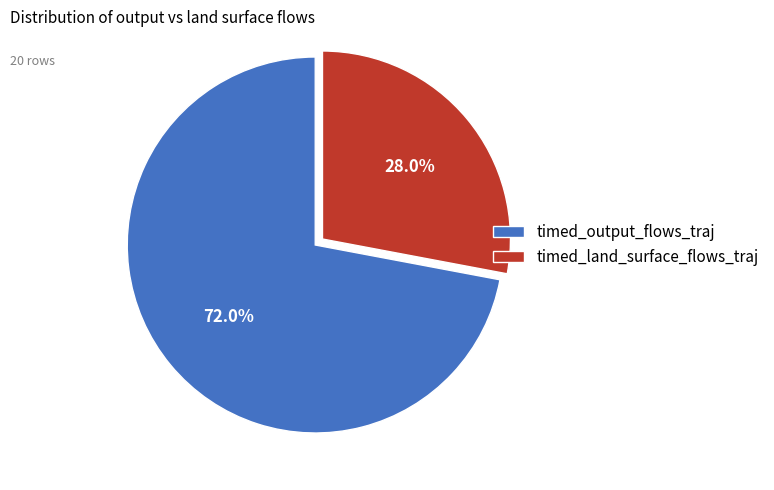

What is the ratio of the value at timed_land_surface_flows_traj to the value at timed_output_flows_traj?

0.4